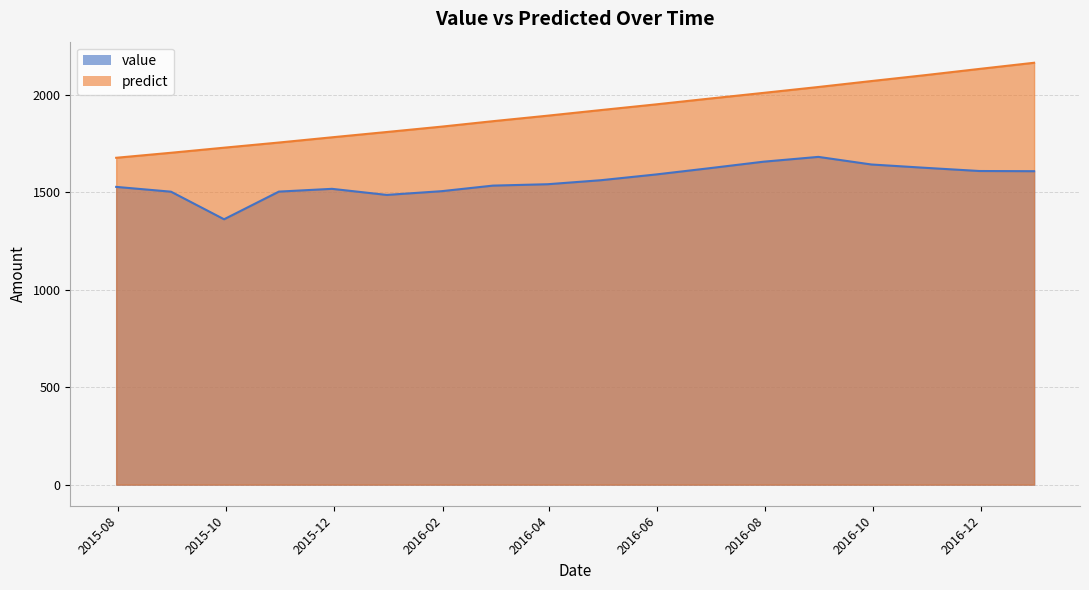

True or false: predict and value cross at least once.

False